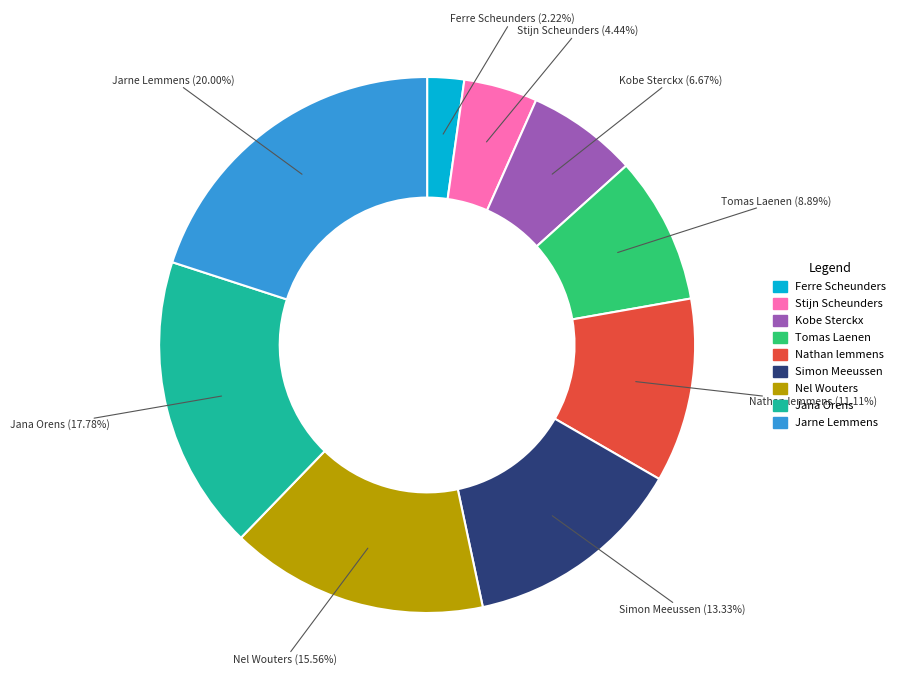

To the nearest percent, what is the combined percentage of Kobe Sterckx and Nel Wouters?

22%